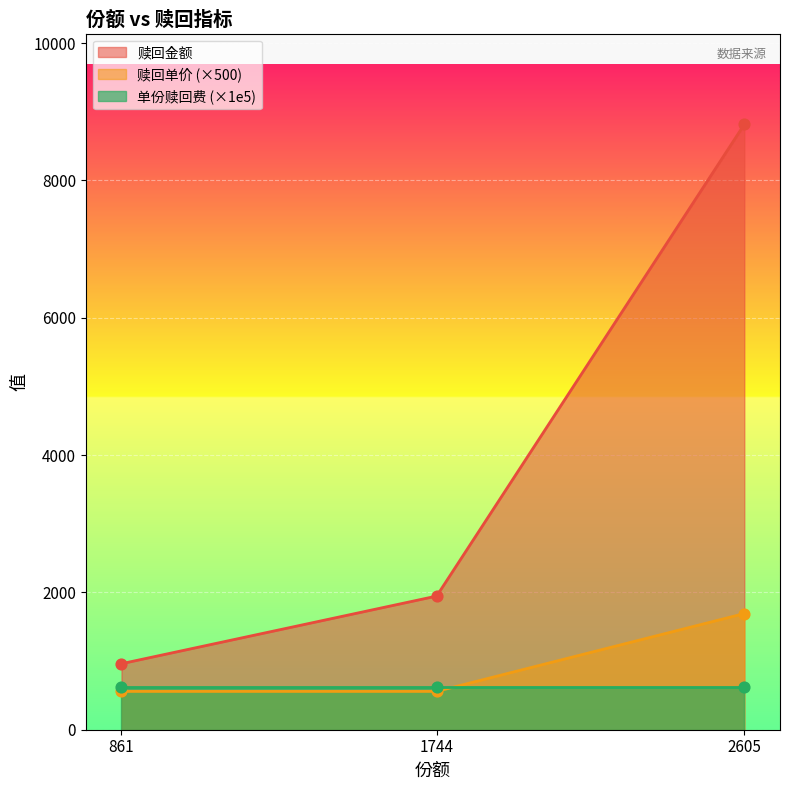

The value of 赎回金额 at 1744 is 1946.4. True or false?

True